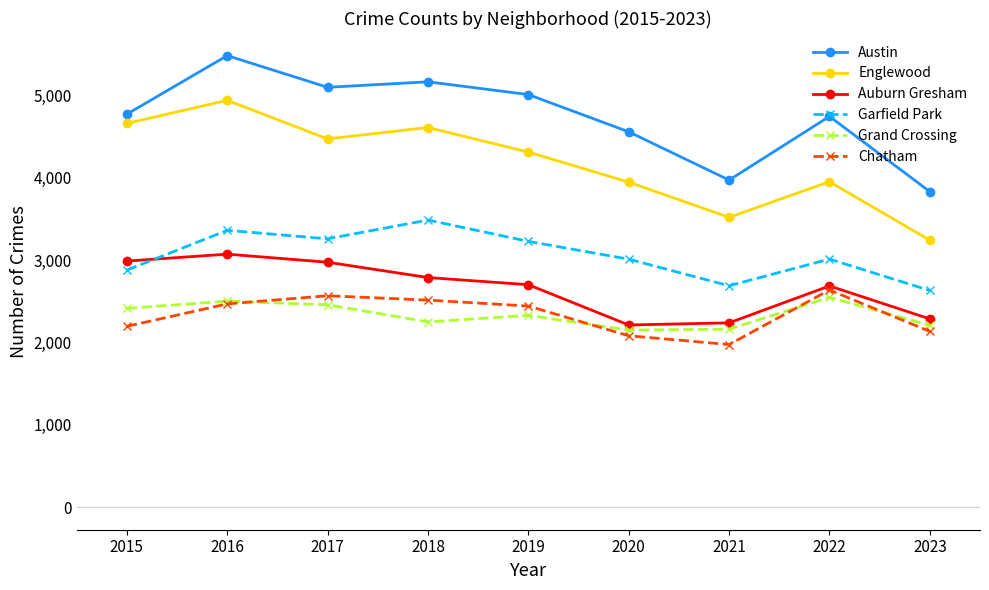

True or false: Grand Crossing and Garfield Park cross at least once.

False